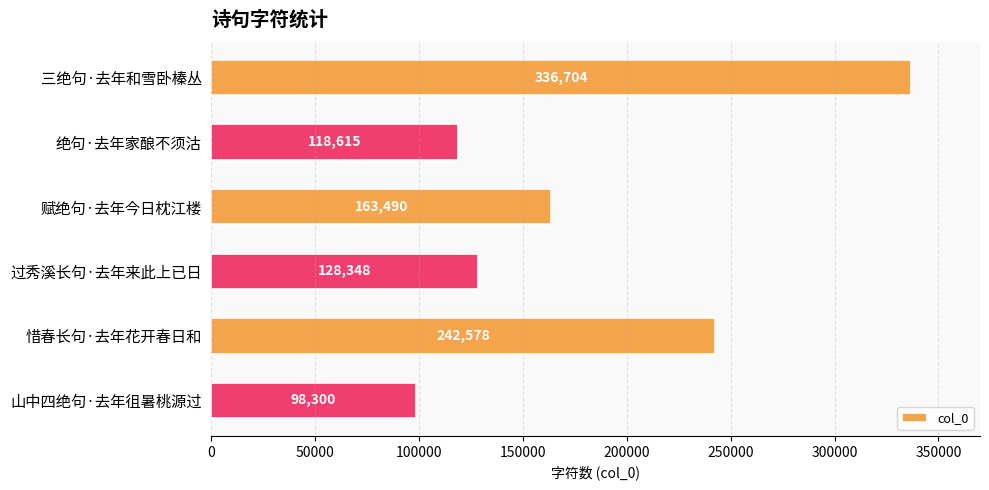

How many distinct data groups are displayed?

1